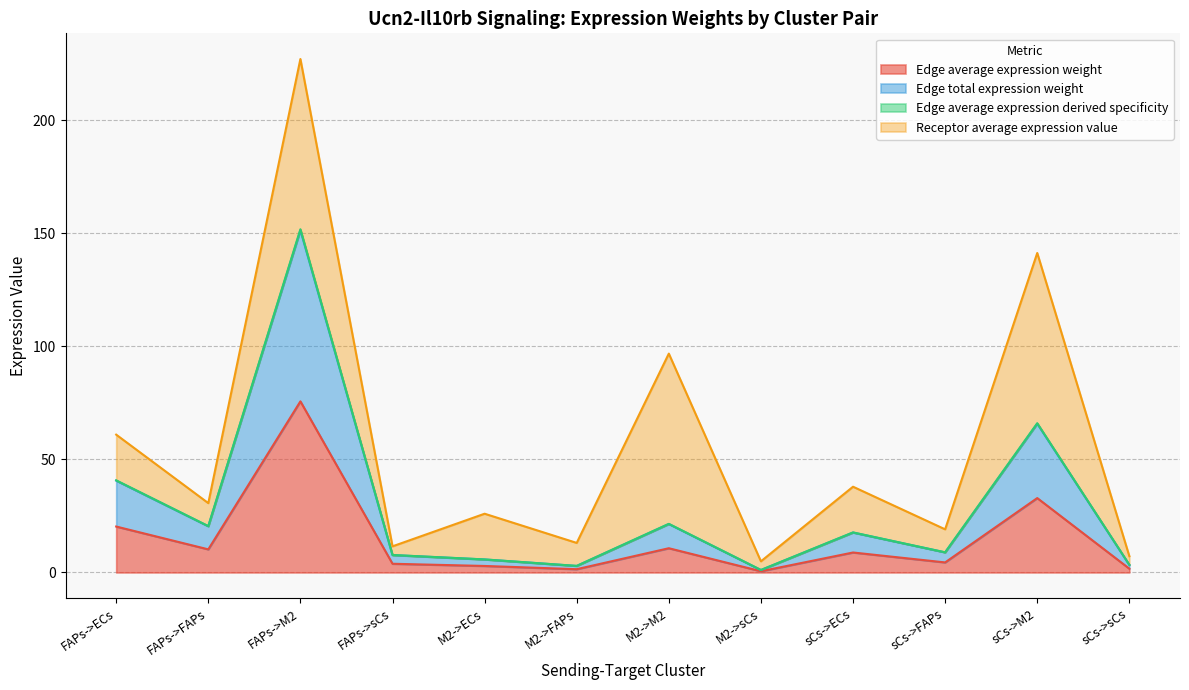

The value of Edge average expression derived specificity at M2->ECs is 5.8. True or false?

True